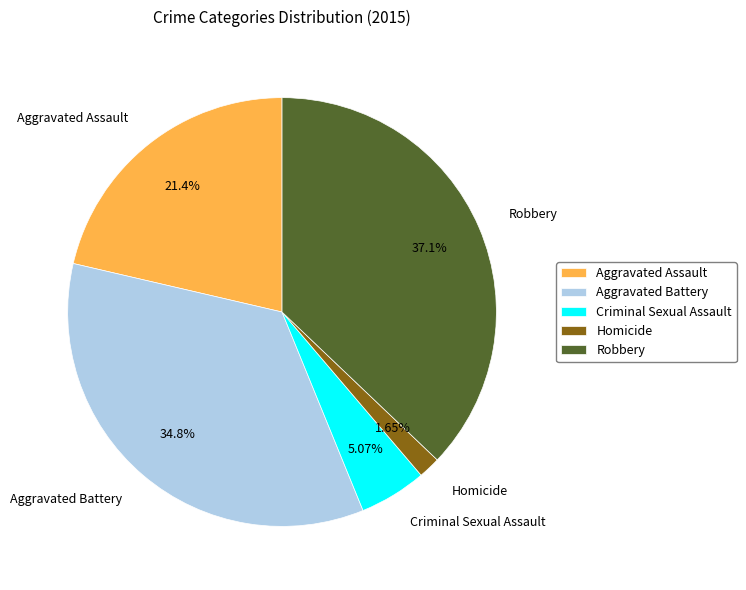

The Aggravated Battery slice represents 26% of the pie. True or false?

False